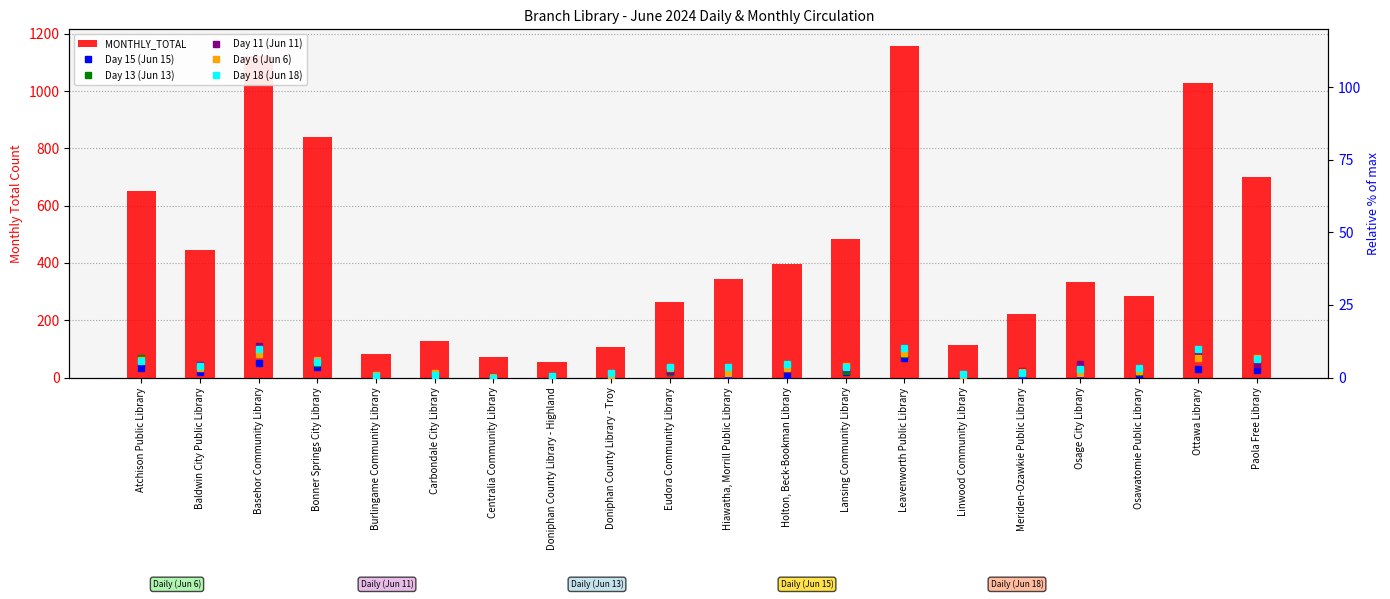

What is the maximum value for Day 11 (Jun 11)?

10.8